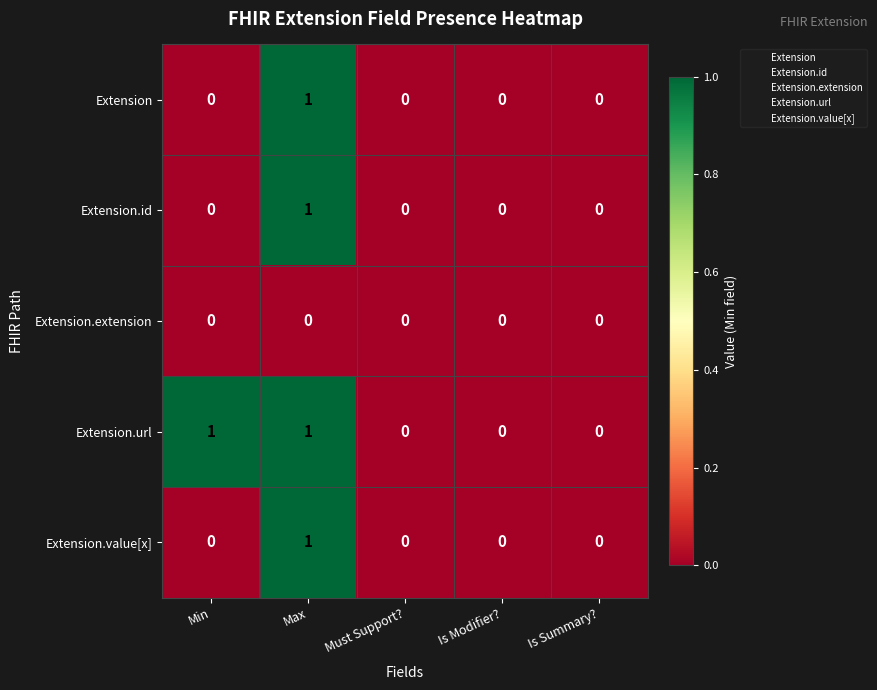

Which series changed the most between Min and Must Support??

Extension.url